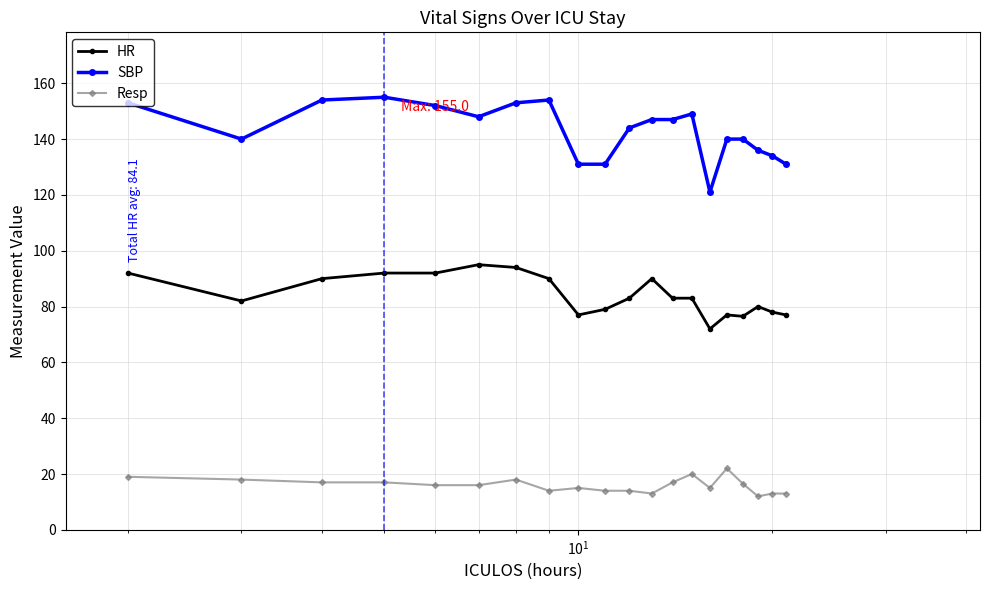

True or false: SBP and Resp cross at least once.

False